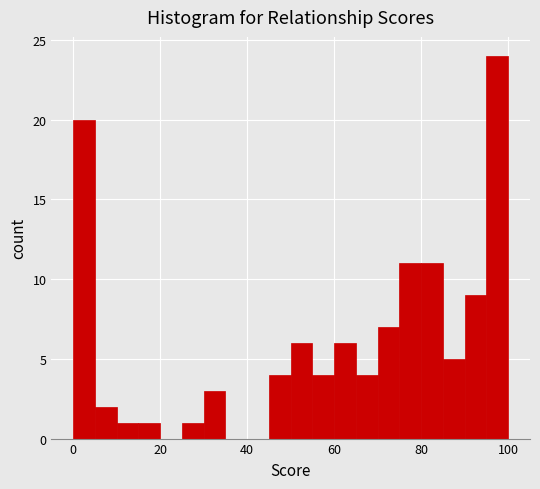

Read against the x-axis, roughly where is the centre of the tallest bar?

98